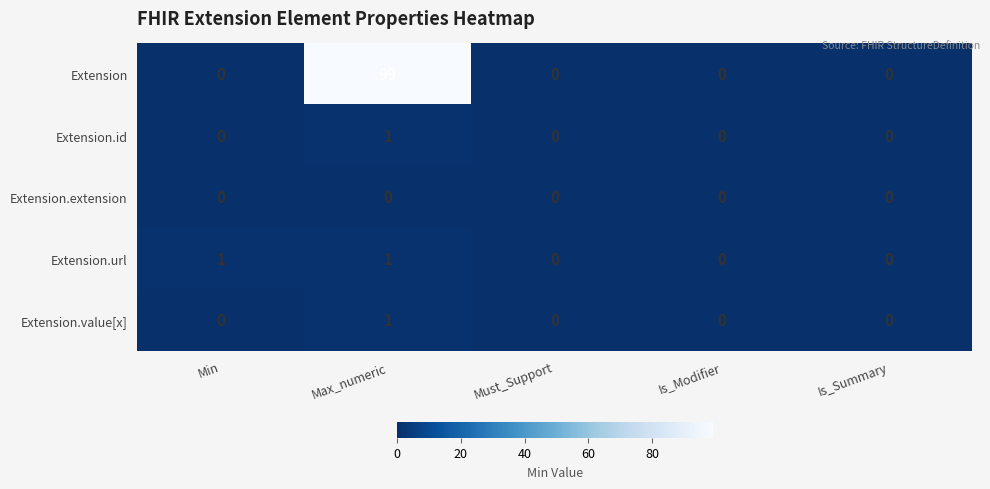

What is the sum of all Extension values?

99